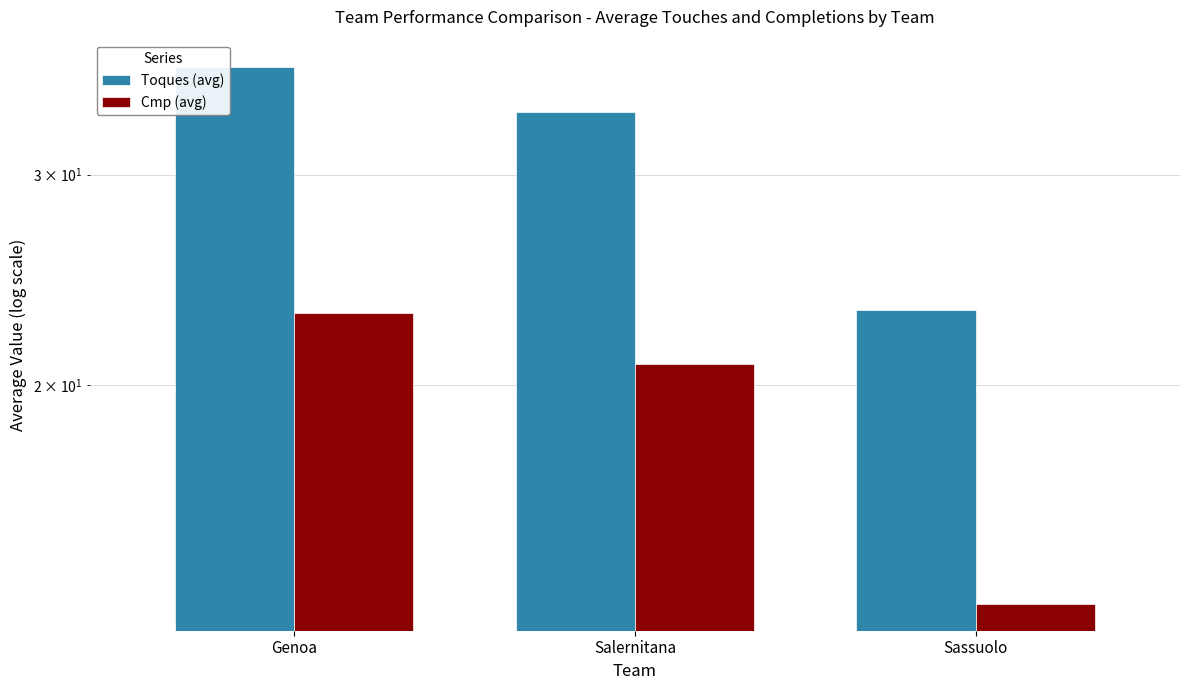

What is the difference between the maximum and minimum values in the Toques (avg) series?

13.8